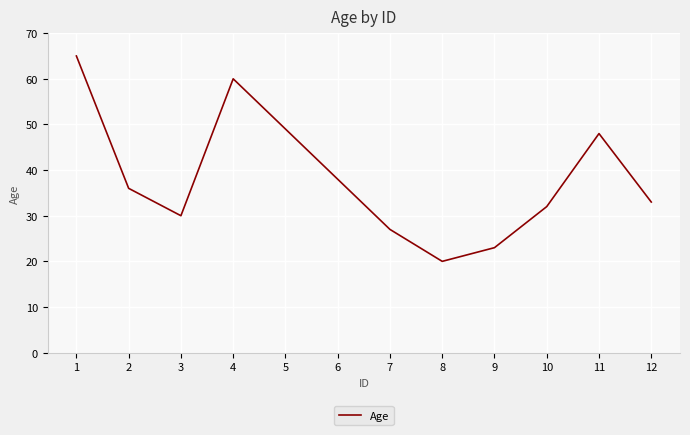

At which category does the data reach its first local valley?

3